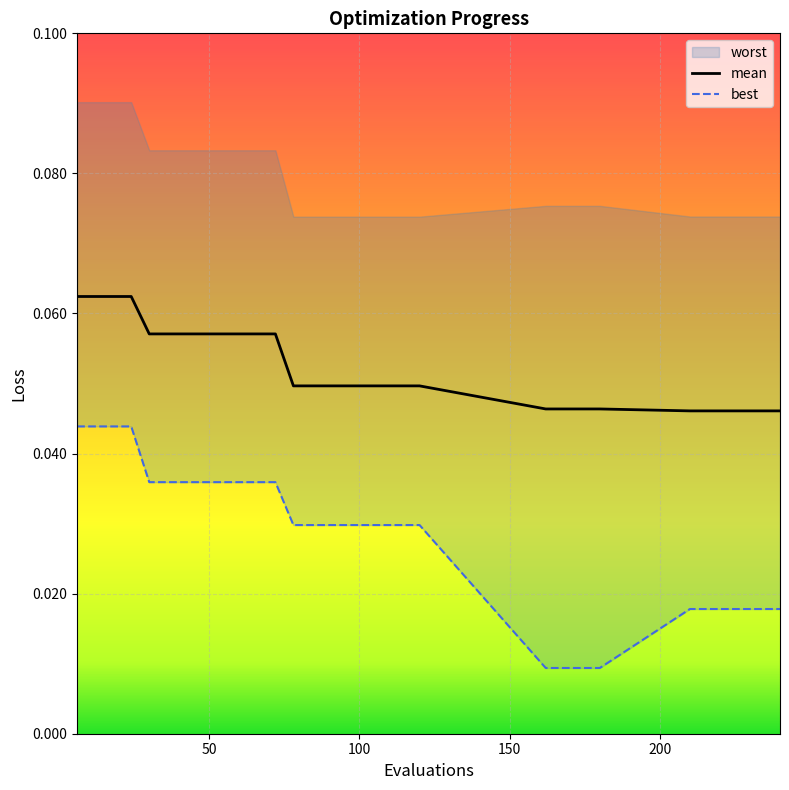

Which series has the widest spread of values?

best